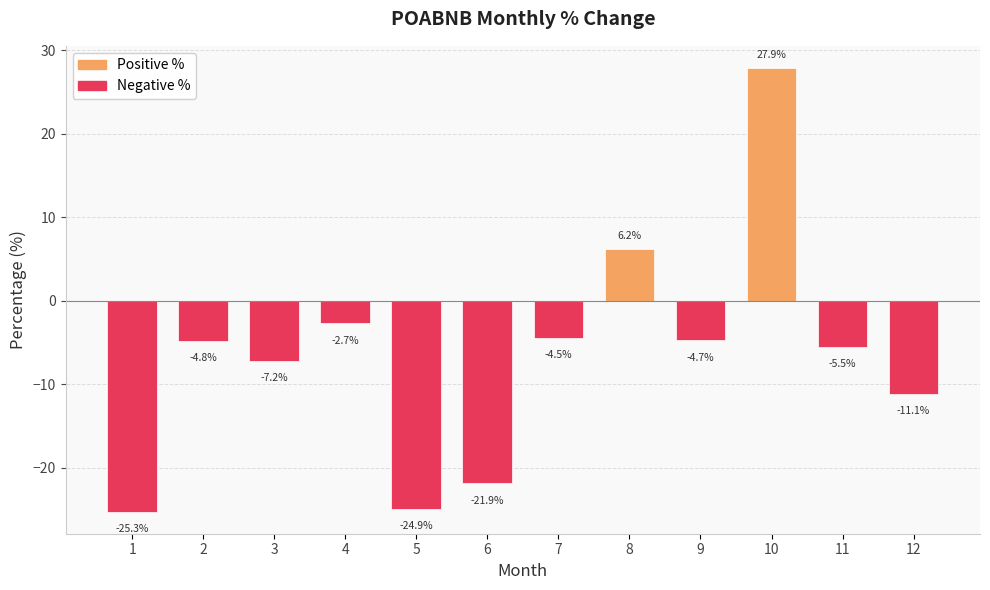

The chart shows a value of 6.2 at 8. True or false?

True